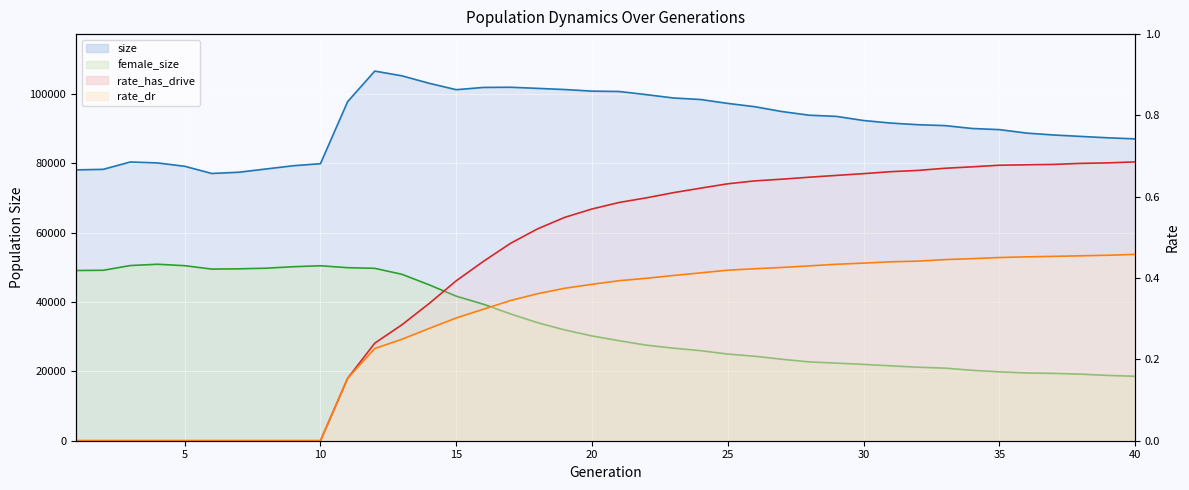

Rank the categories by size value from highest to lowest.

12, 13, 14, 17, 16, 18, 19, 15, 20, 21, 22, 23, 24, 11, 25, 26, 27, 28, 29, 30, 31, 32, 33, 34, 35, 36, 37, 38, 39, 40, 3, 4, 10, 9, 5, 8, 2, 1, 7, 6